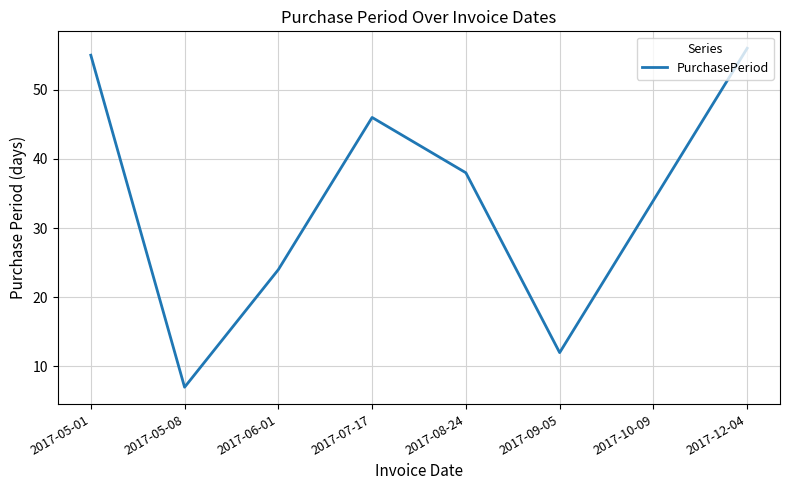

What is the average value?

34